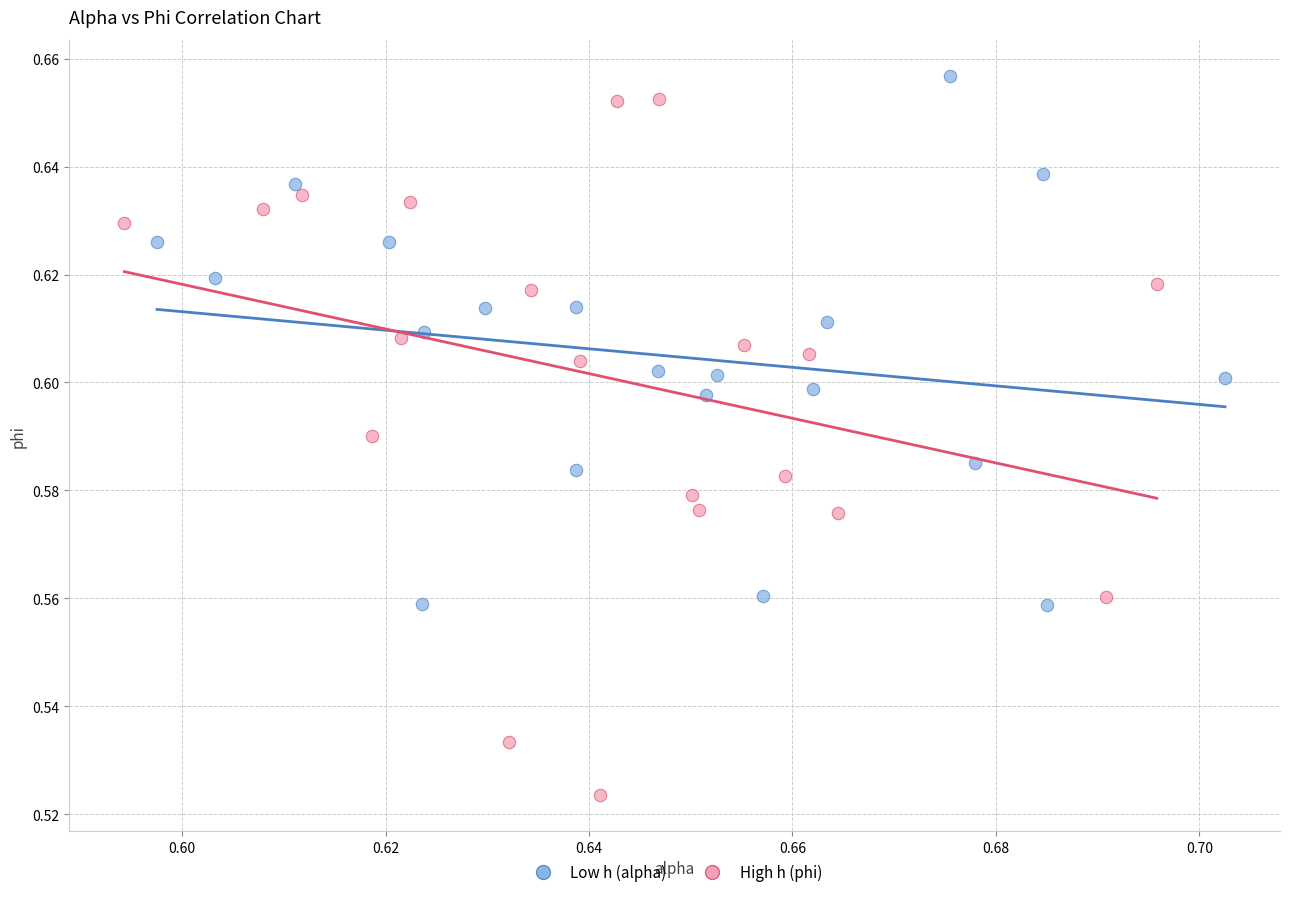

Which series reaches the minimum Y coordinate?

High h (phi)